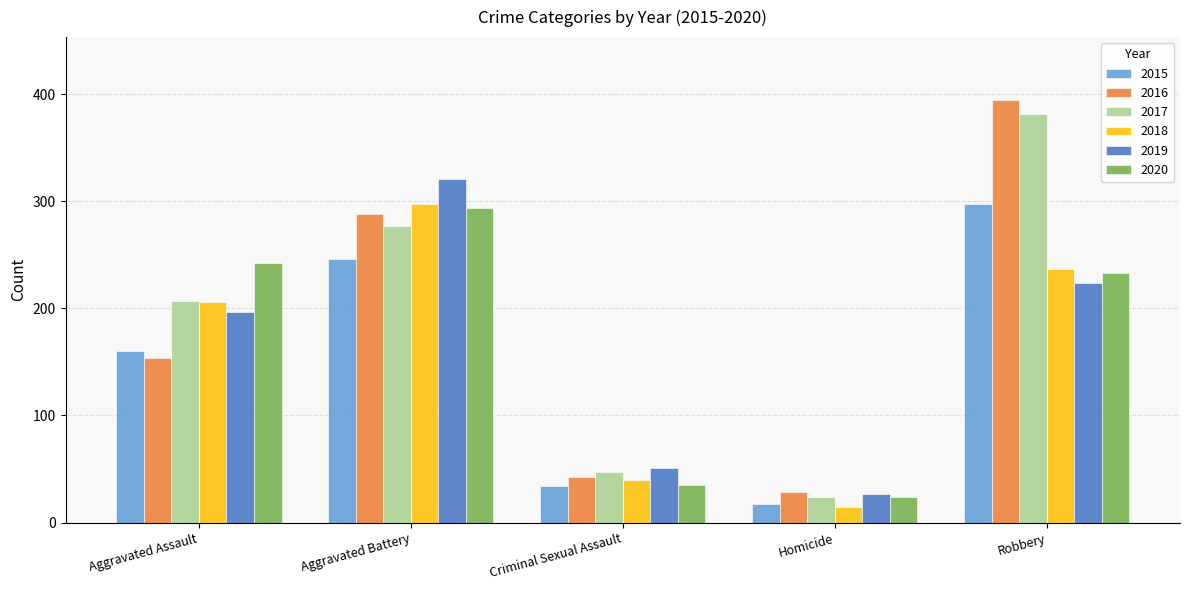

At how many categories does at least one series exceed 110?

3